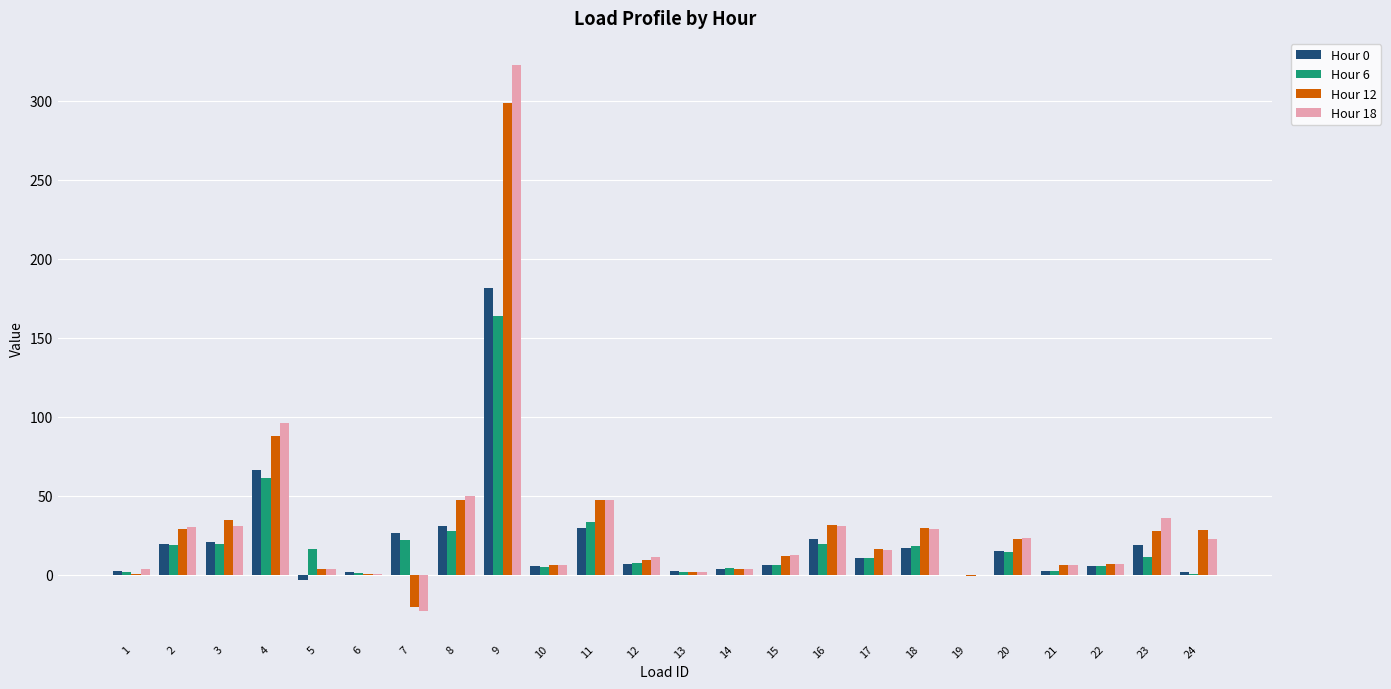

What is the total value across all series at 6?

4.0